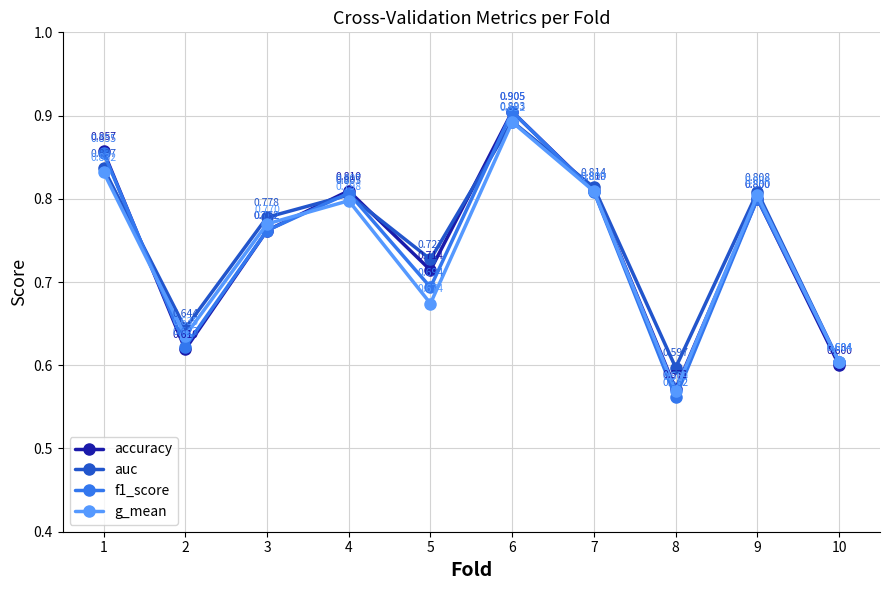

What is the value of the g_mean point at the 10th from the left?

0.6